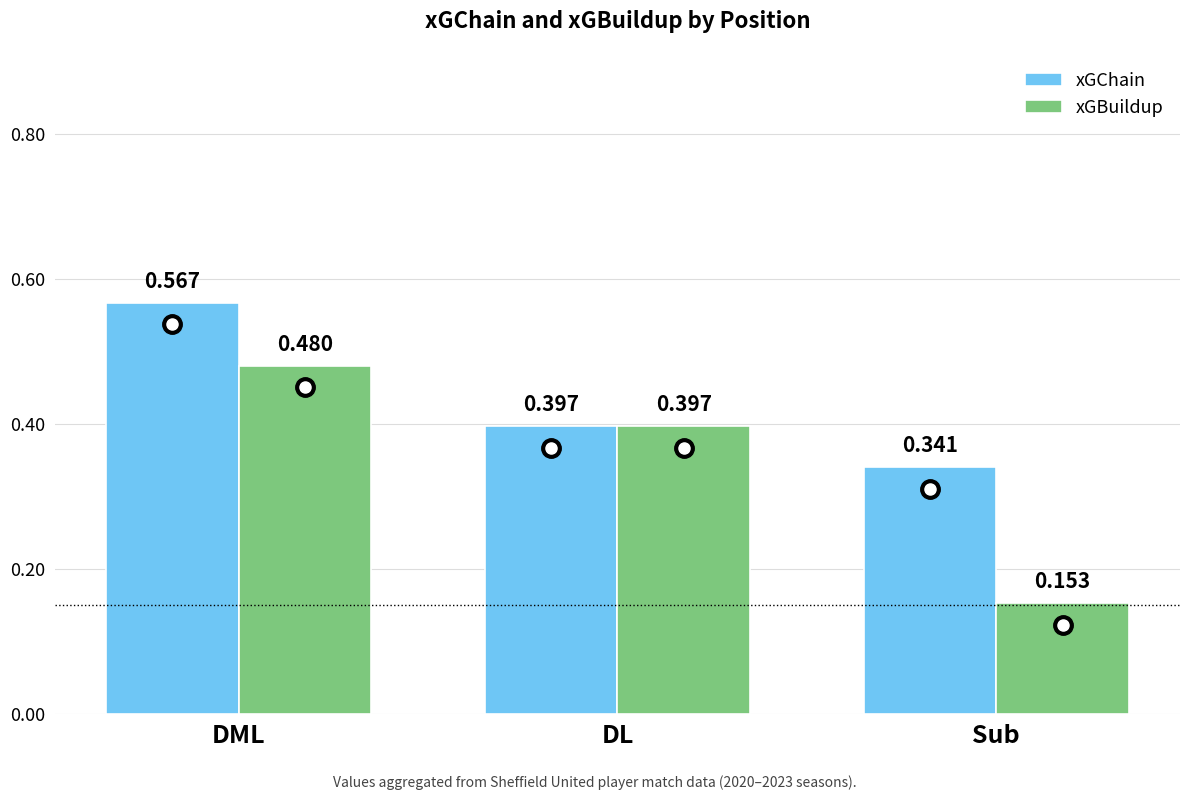

At how many categories does at least one series exceed 0?

3